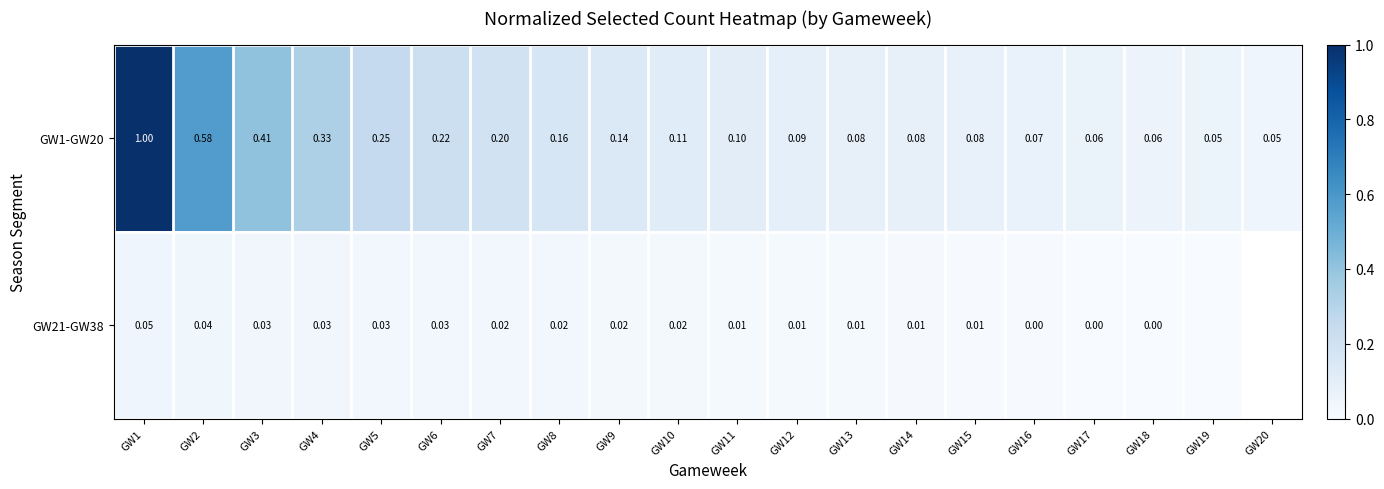

Is the value of GW21-GW38 at GW2 greater than the value of GW1-GW20 at GW19?

No